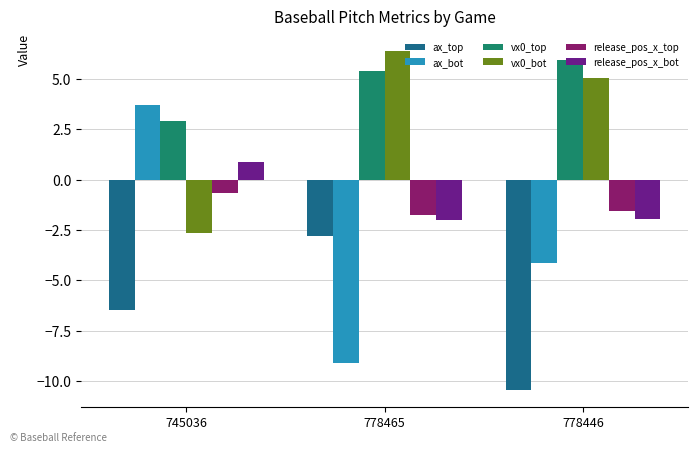

True or false: release_pos_x_bot has a value of -2.0 at 778465.

True